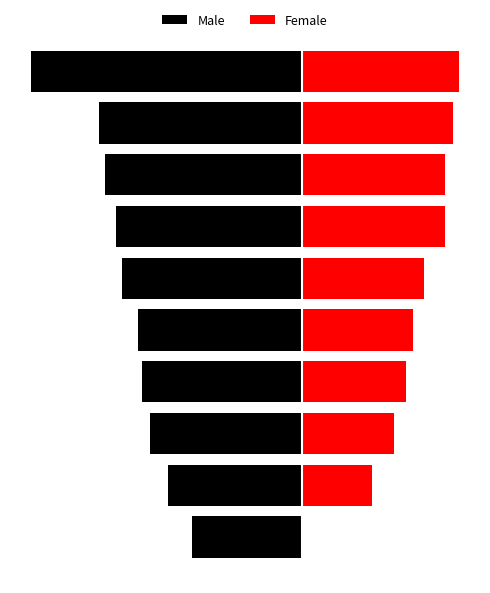

At how many categories does at least one series exceed -420?

10